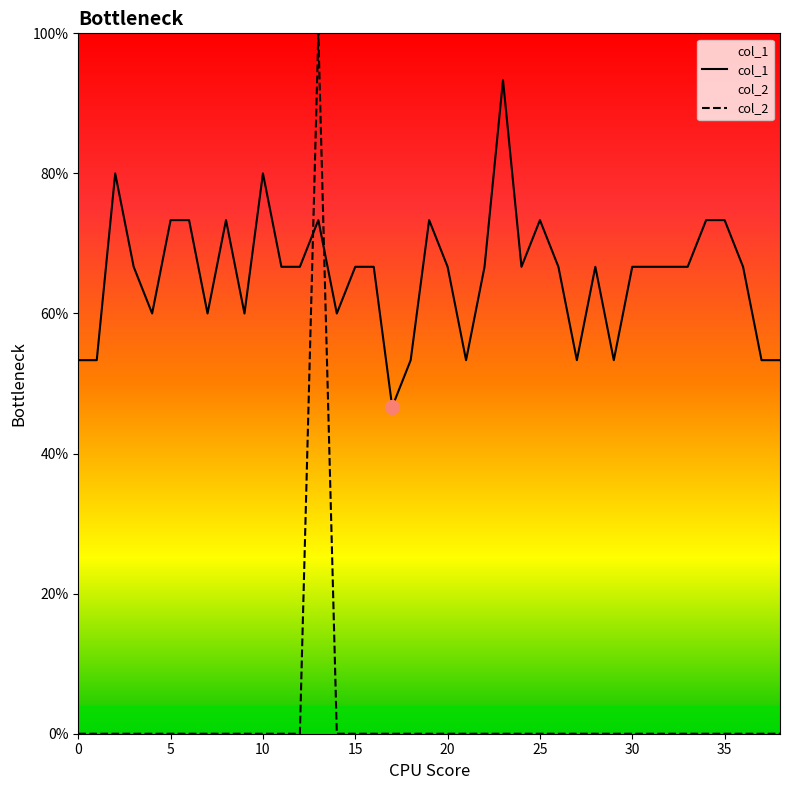

At how many categories does at least one series exceed 0?

39